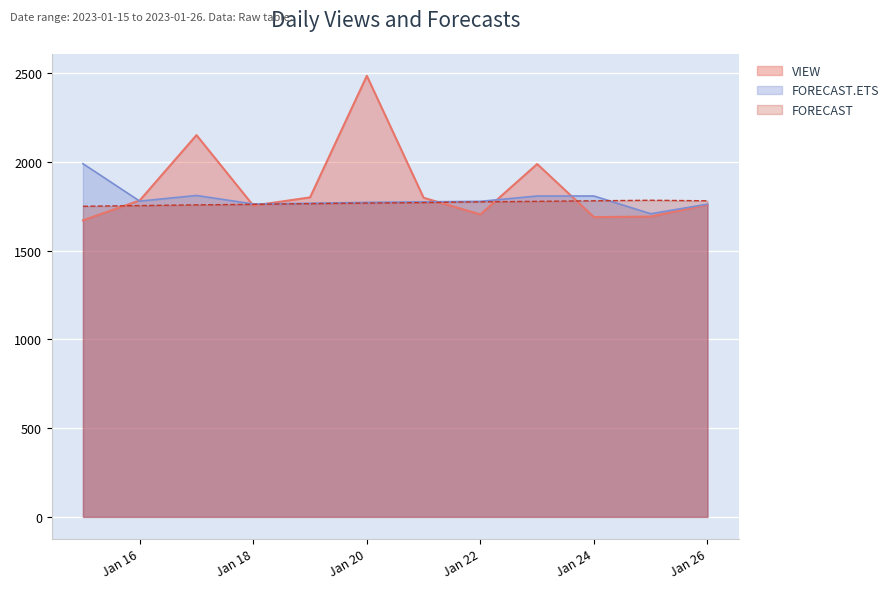

At which category is the sum across all series the highest?

Jan 20